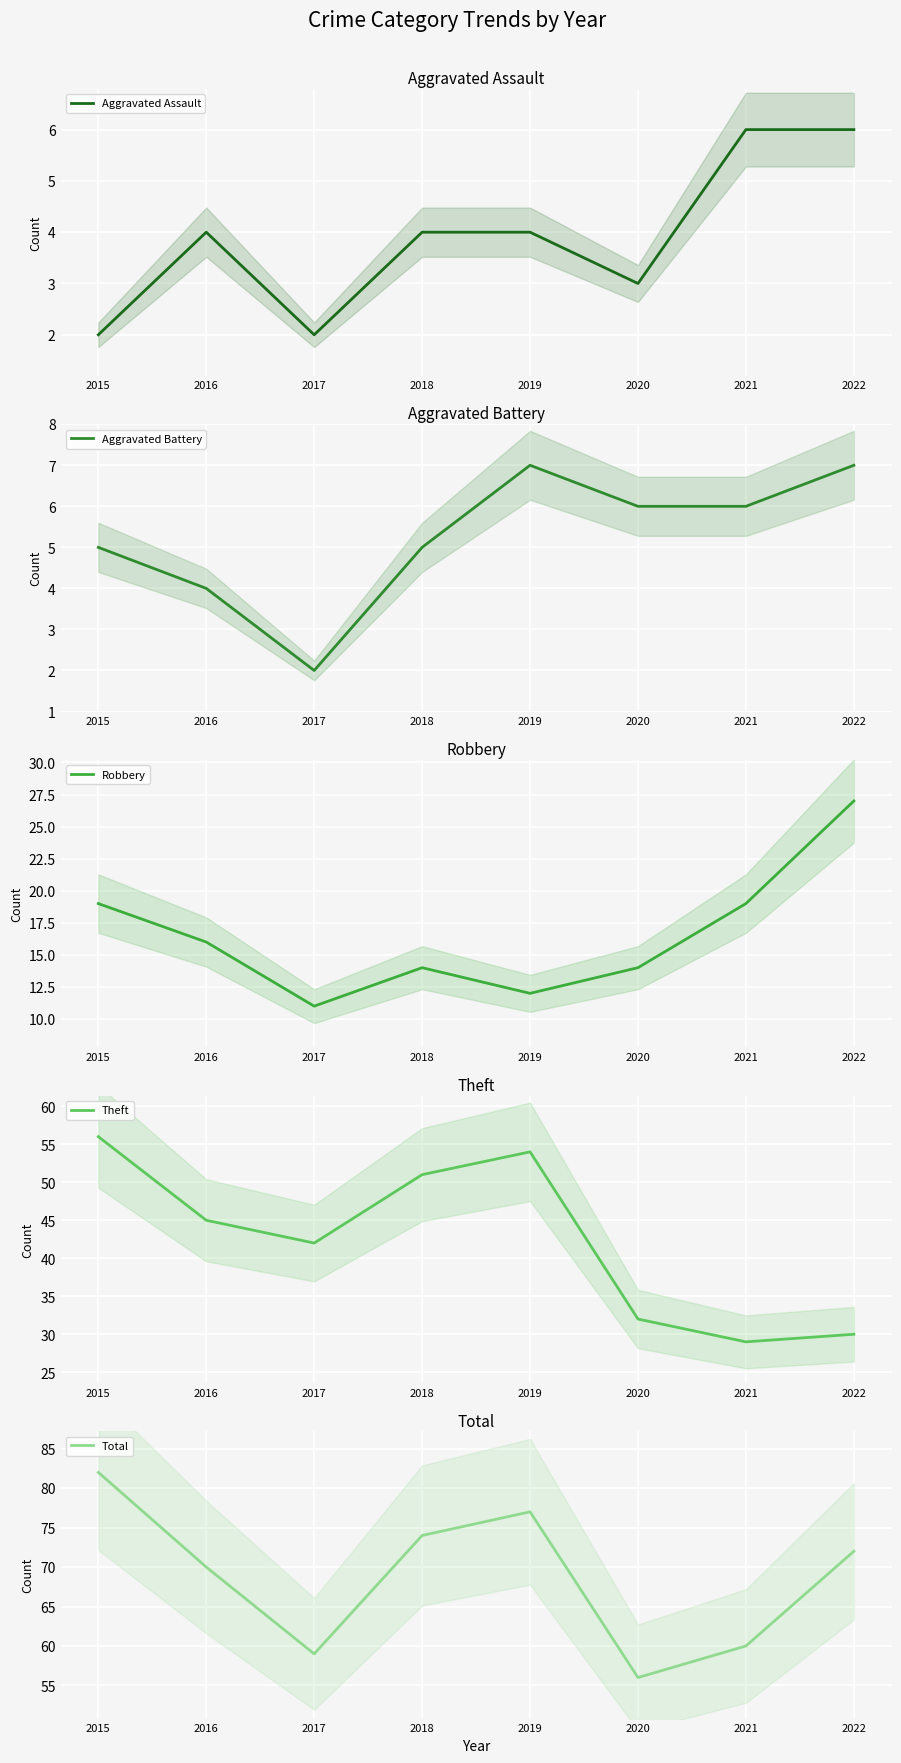

Which series has the largest range (max minus min)?

Theft